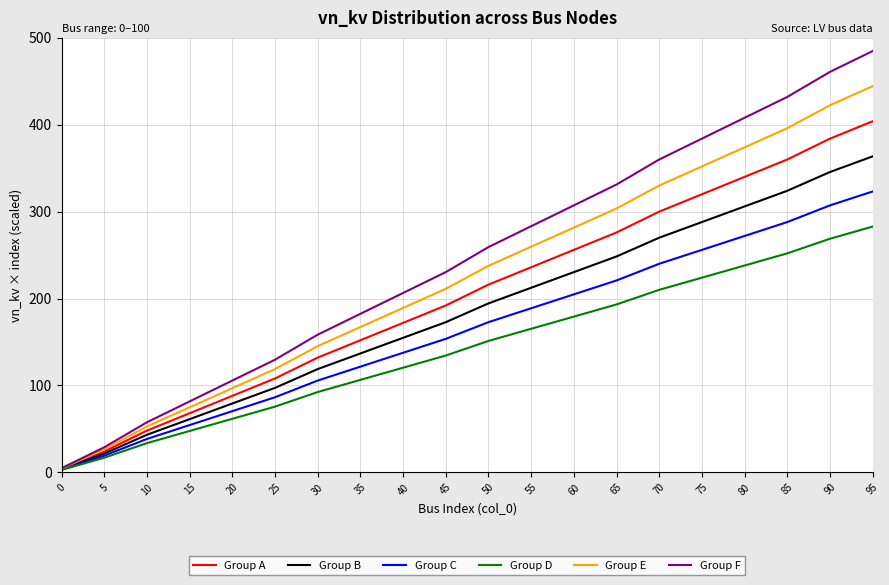

At 15, list the series in order from largest to smallest.

Group F, Group E, Group A, Group B, Group C, Group D